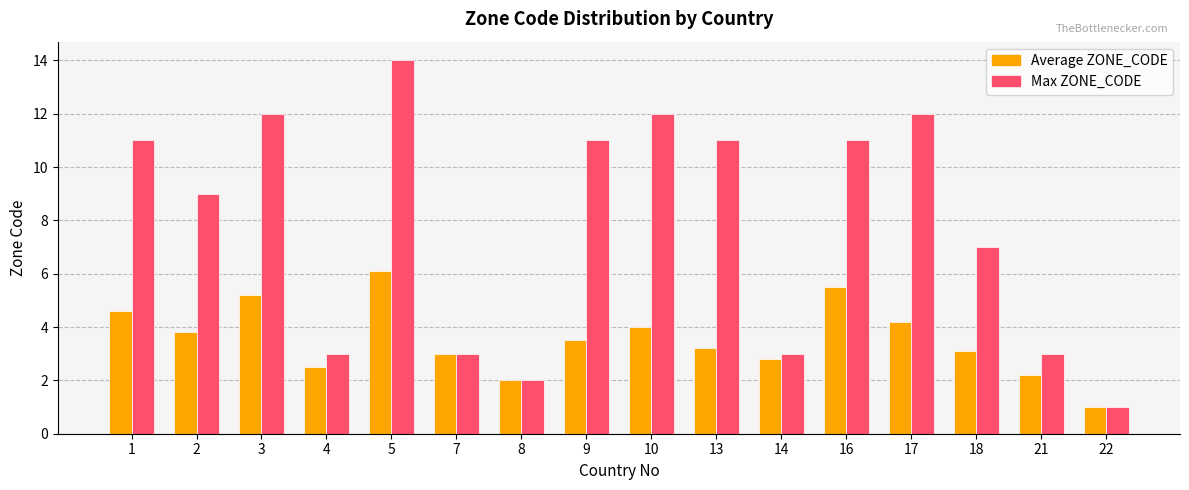

What is the maximum value for Max ZONE_CODE?

14.0